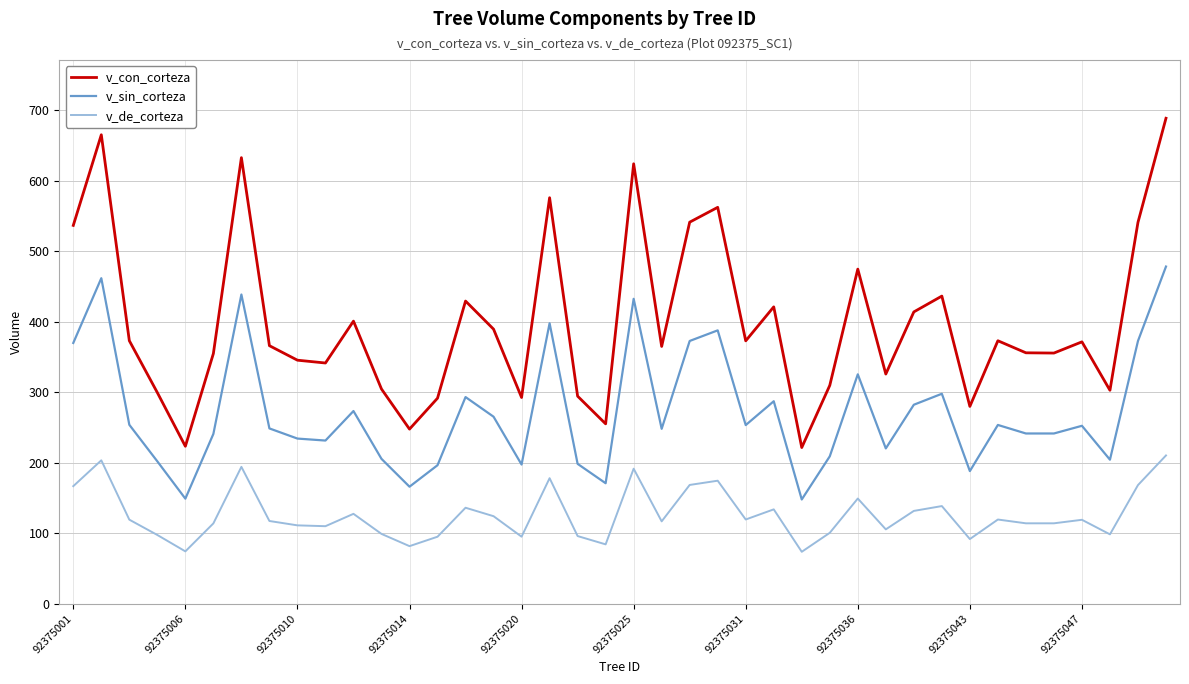

What is the smallest value displayed?

73.7